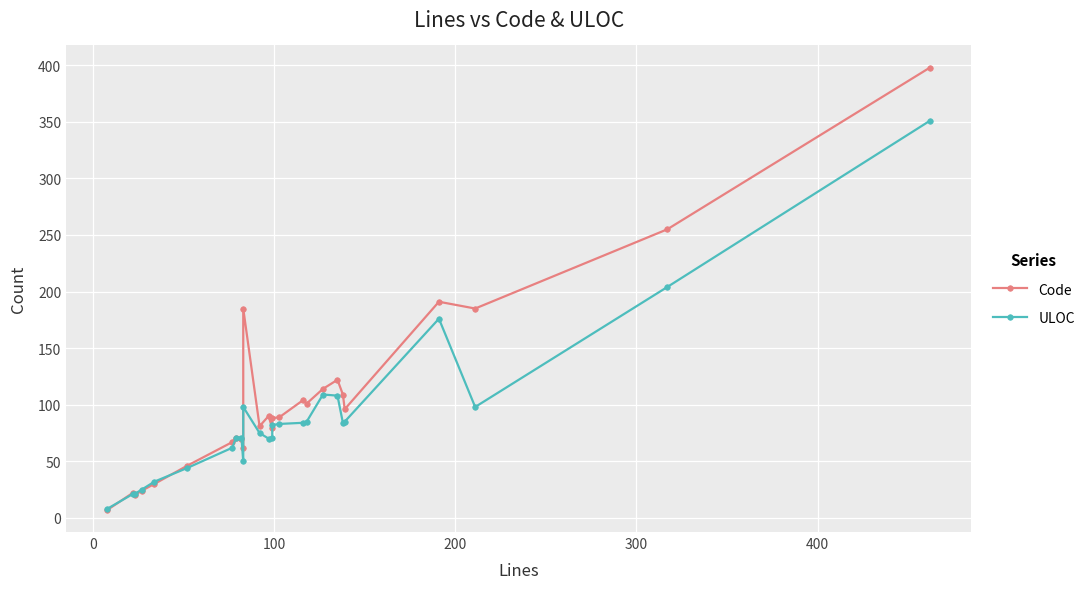

At how many categories does at least one series exceed 181?

5